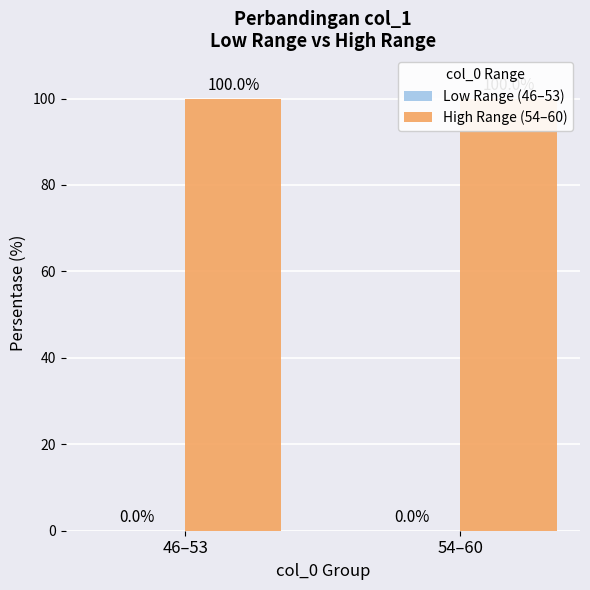

Count the number of categories in the chart.

2